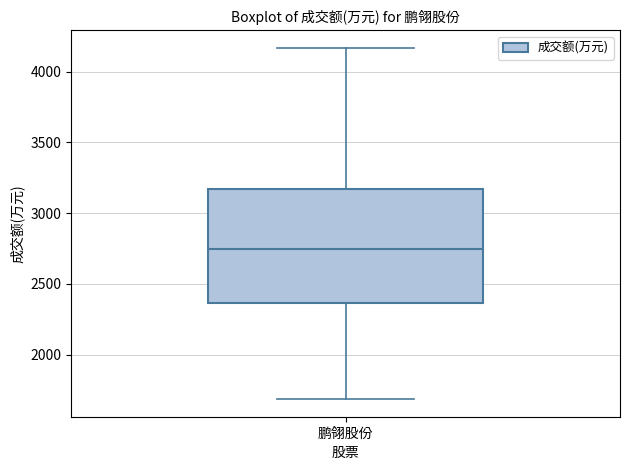

Transcribe this box plot: give where the median line is, the range the box spans, and where the two whiskers end, as read against the y-axis. The values are not printed on the chart, so give them approximately, as read against the axis.

median 2750, box 2350 to 3150, whiskers 1700 to 4150